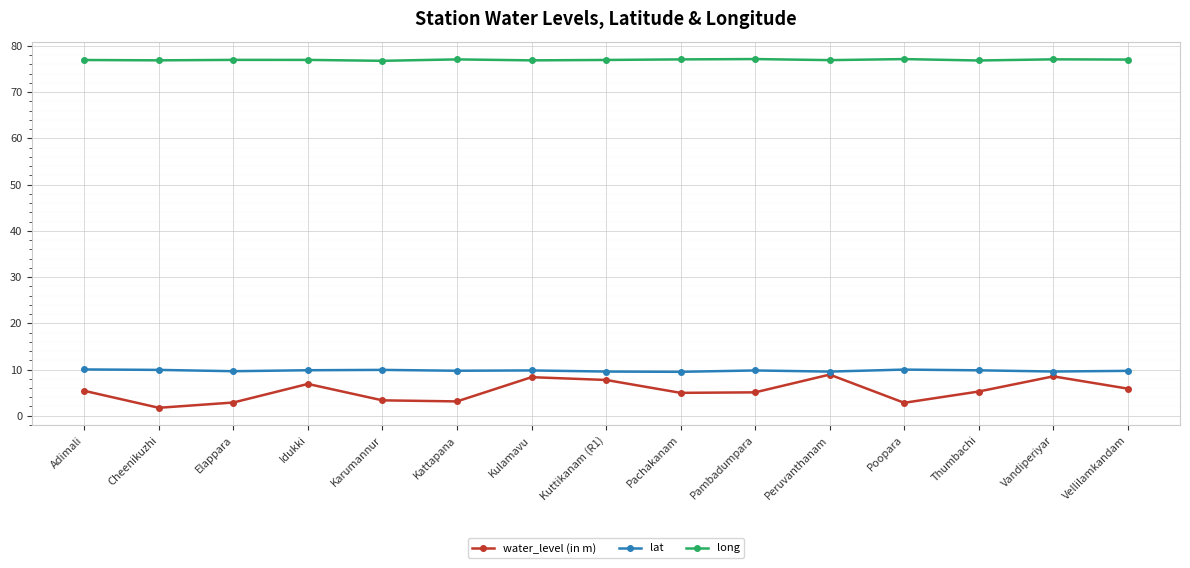

How many series are shown in this chart?

3